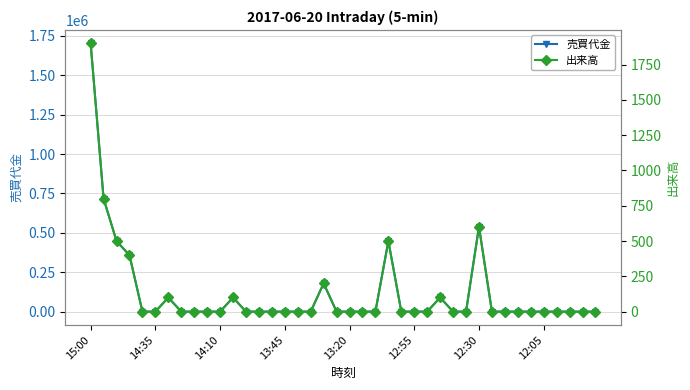

How many categories are shown in the chart?

40